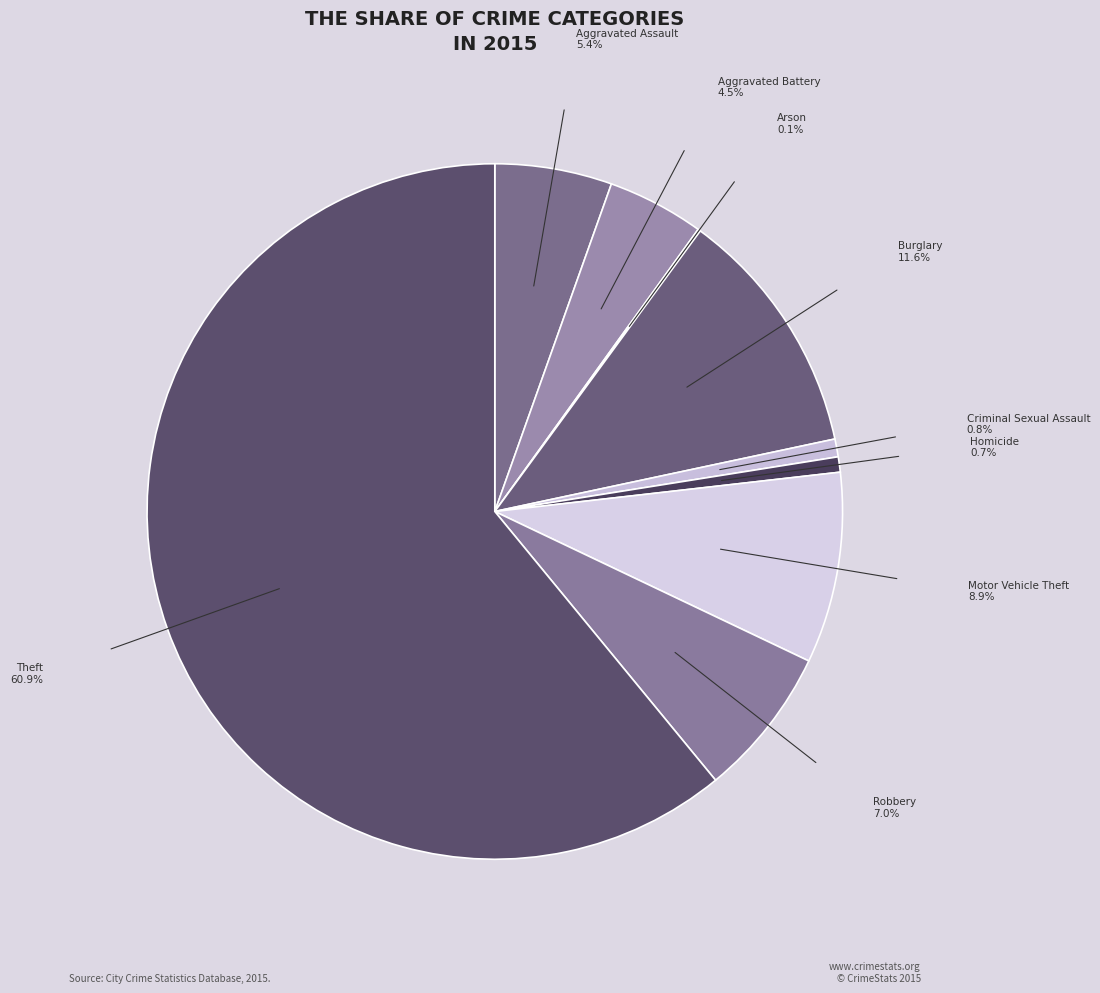

What is the smallest slice in the pie chart?

Arson